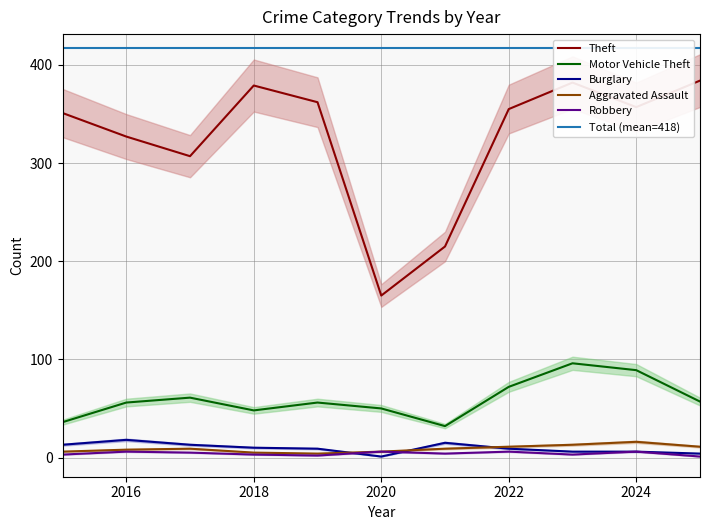

Is it true that Aggravated Assault equals 21 at 2024?

False